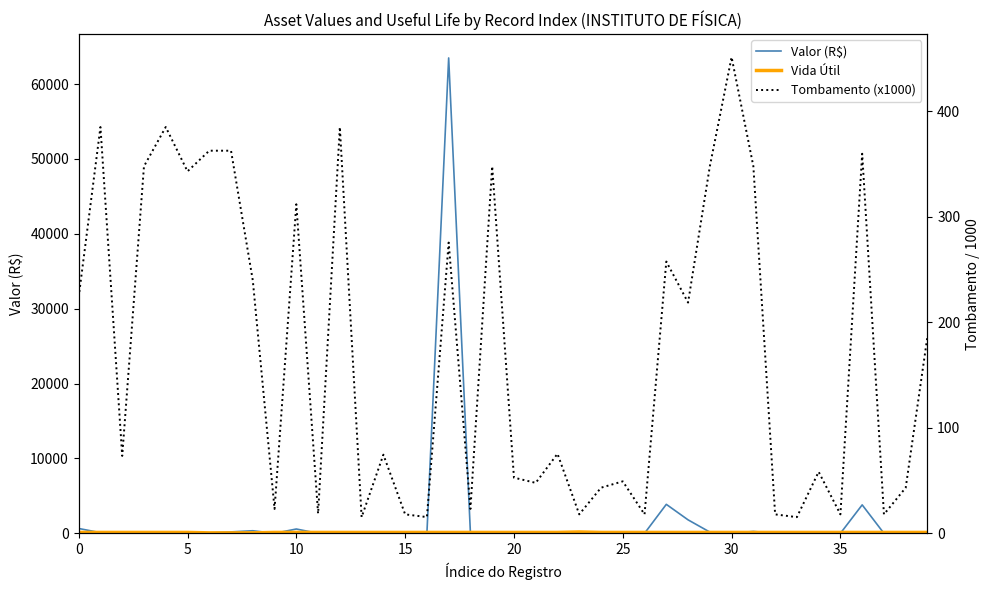

Which label corresponds to the largest value in the chart?

17